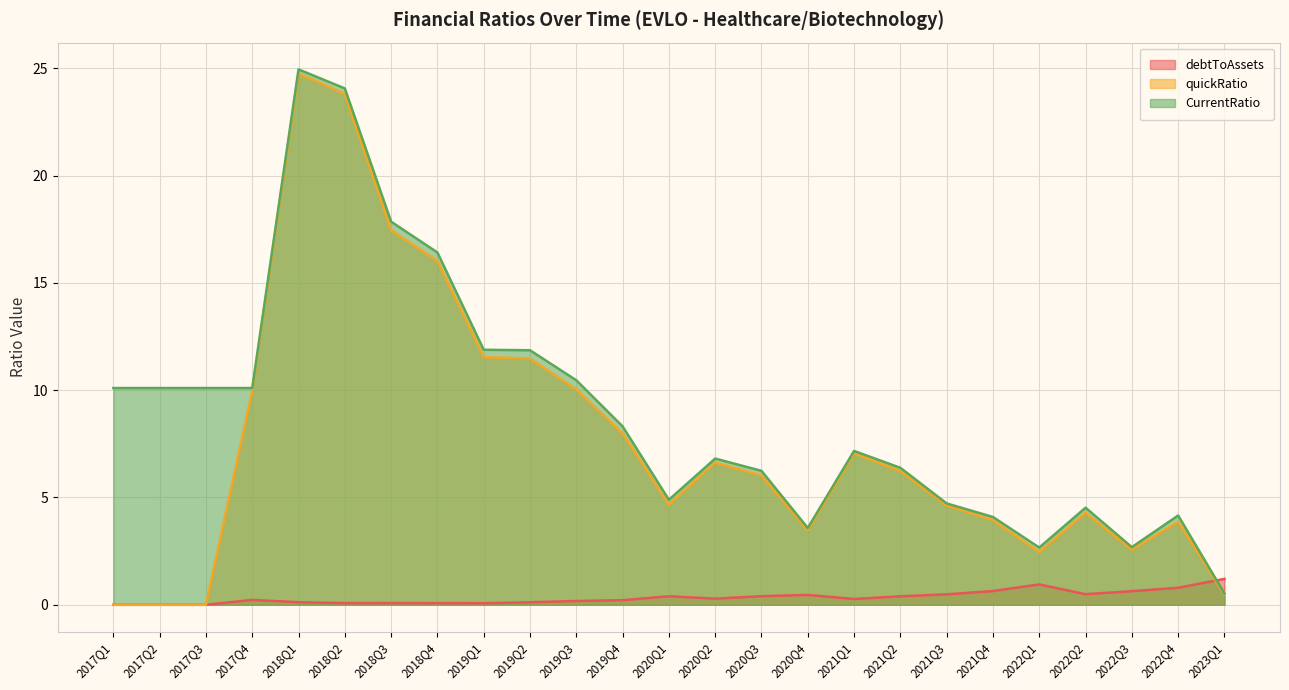

Where is the first local maximum for quickRatio?

2018Q1